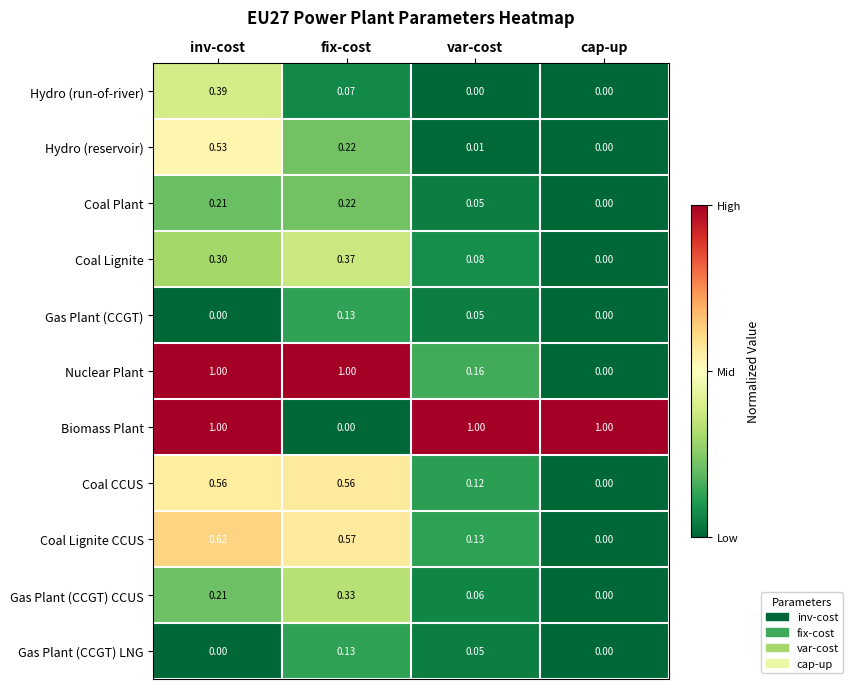

Between var-cost and cap-up, which series saw the biggest shift?

Nuclear Plant